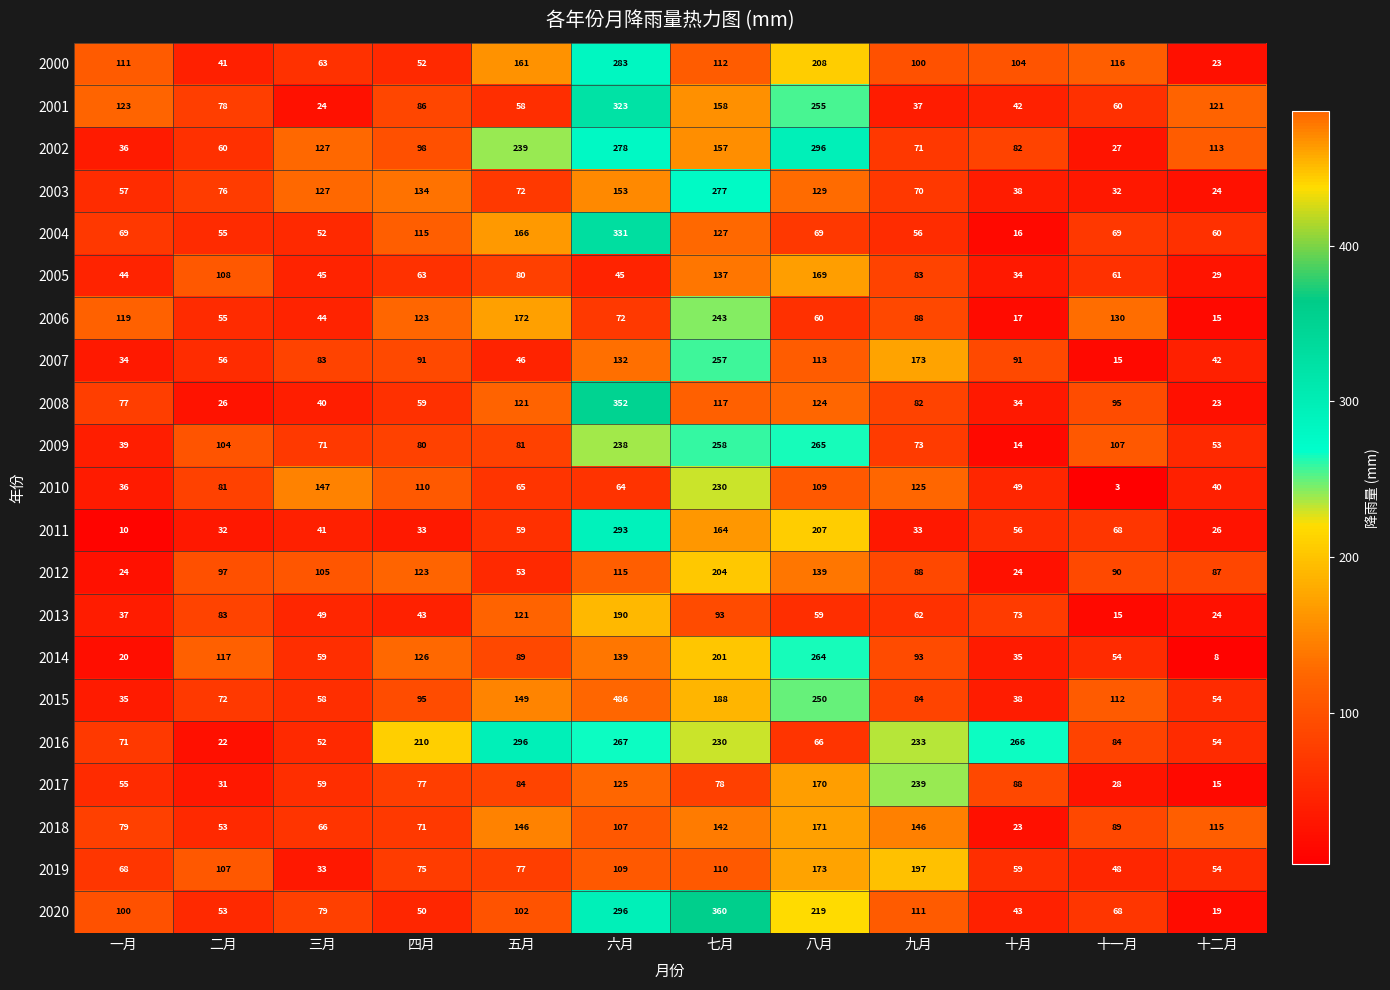

What is the total value across all series at 十一月?

1371